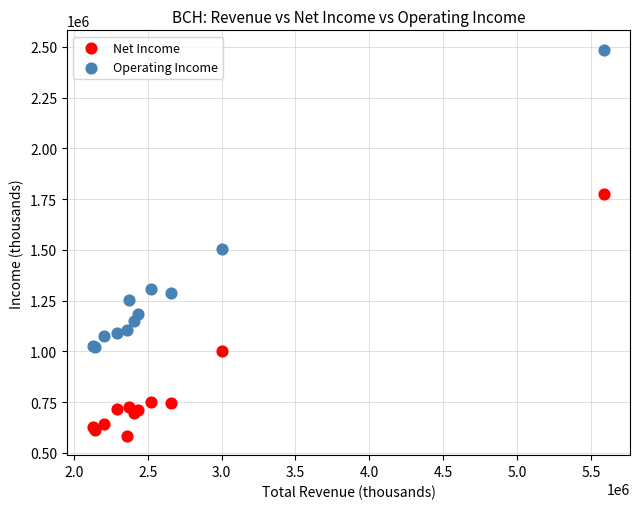

Which series has the largest Y range (max minus min)?

Operating Income